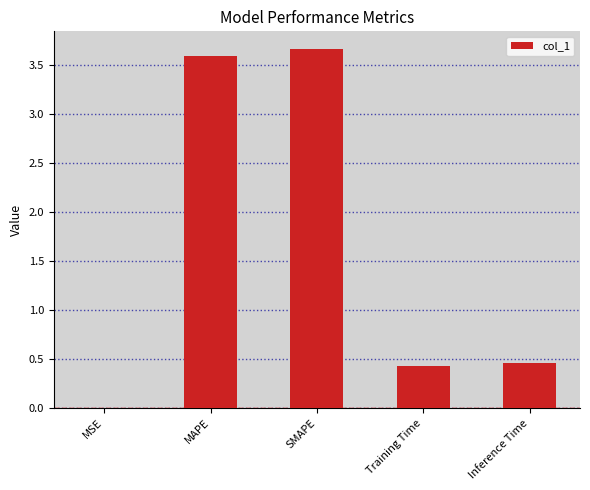

The value at MSE is 0.0. True or false?

True